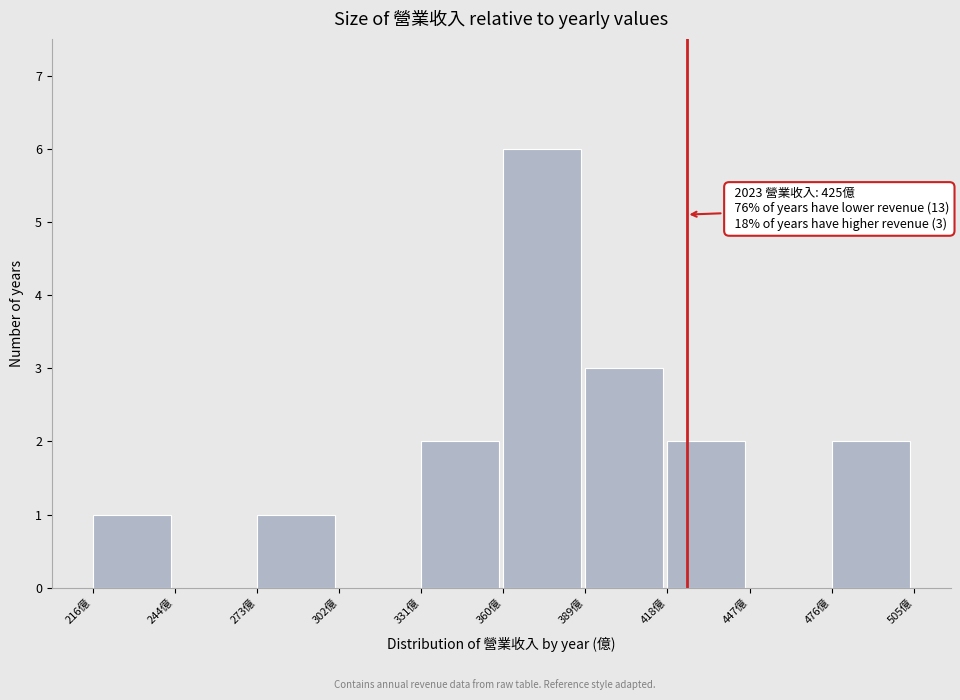

Over which range of the x-axis is the bar tallest?

360 to 390